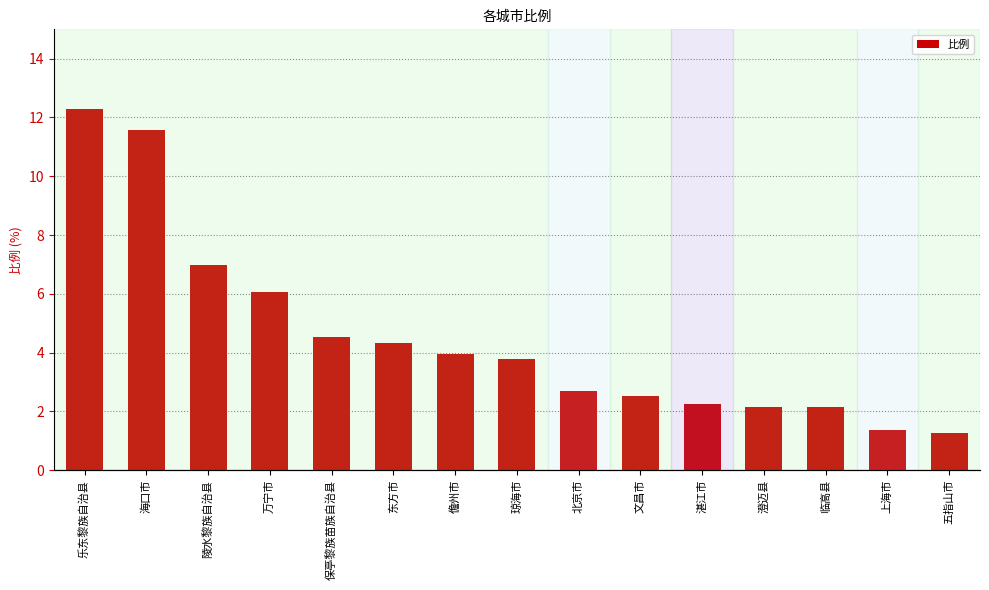

At which label is the value closest to 6?

万宁市